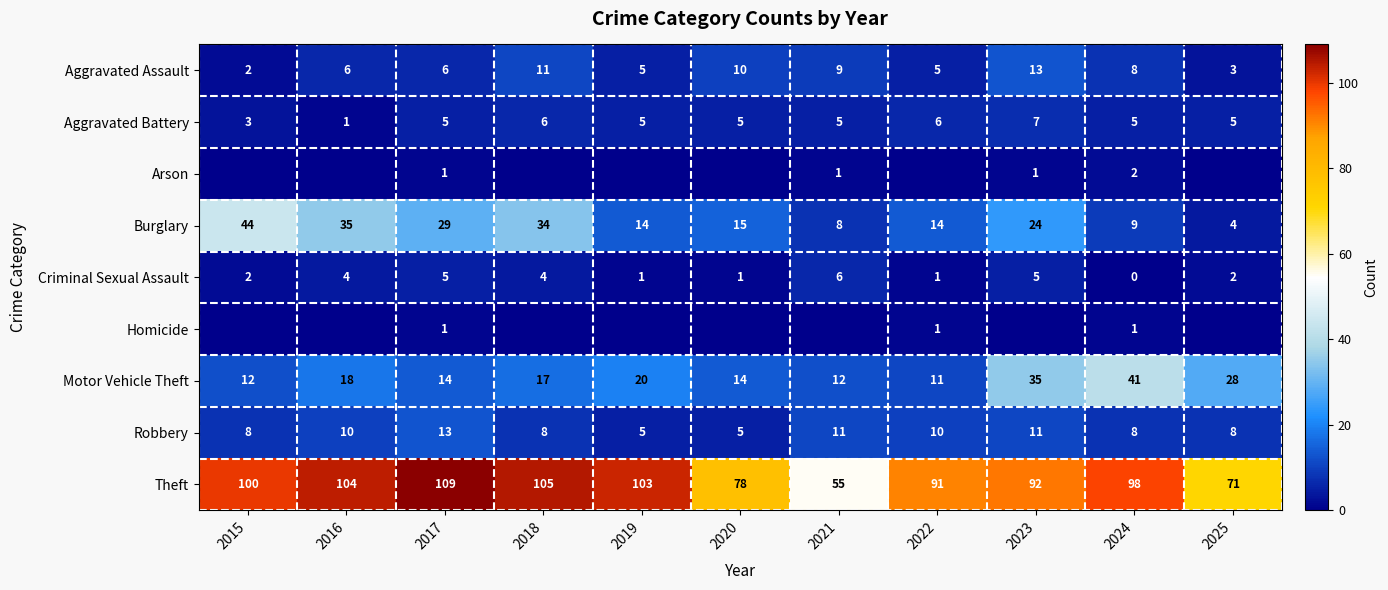

What is the difference between the second highest and minimum values in the Motor Vehicle Theft series?

24